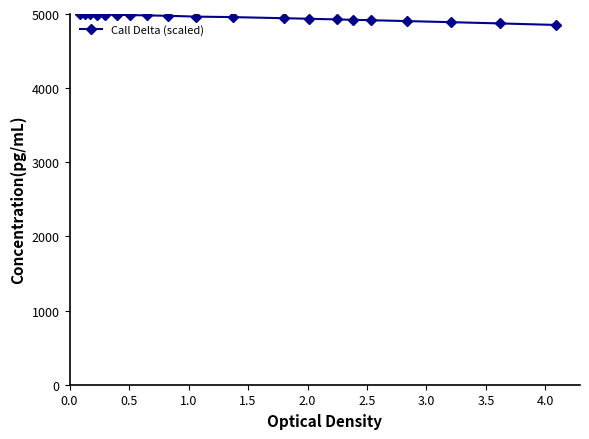

What is the value of the 20th point from the left?

4852.5